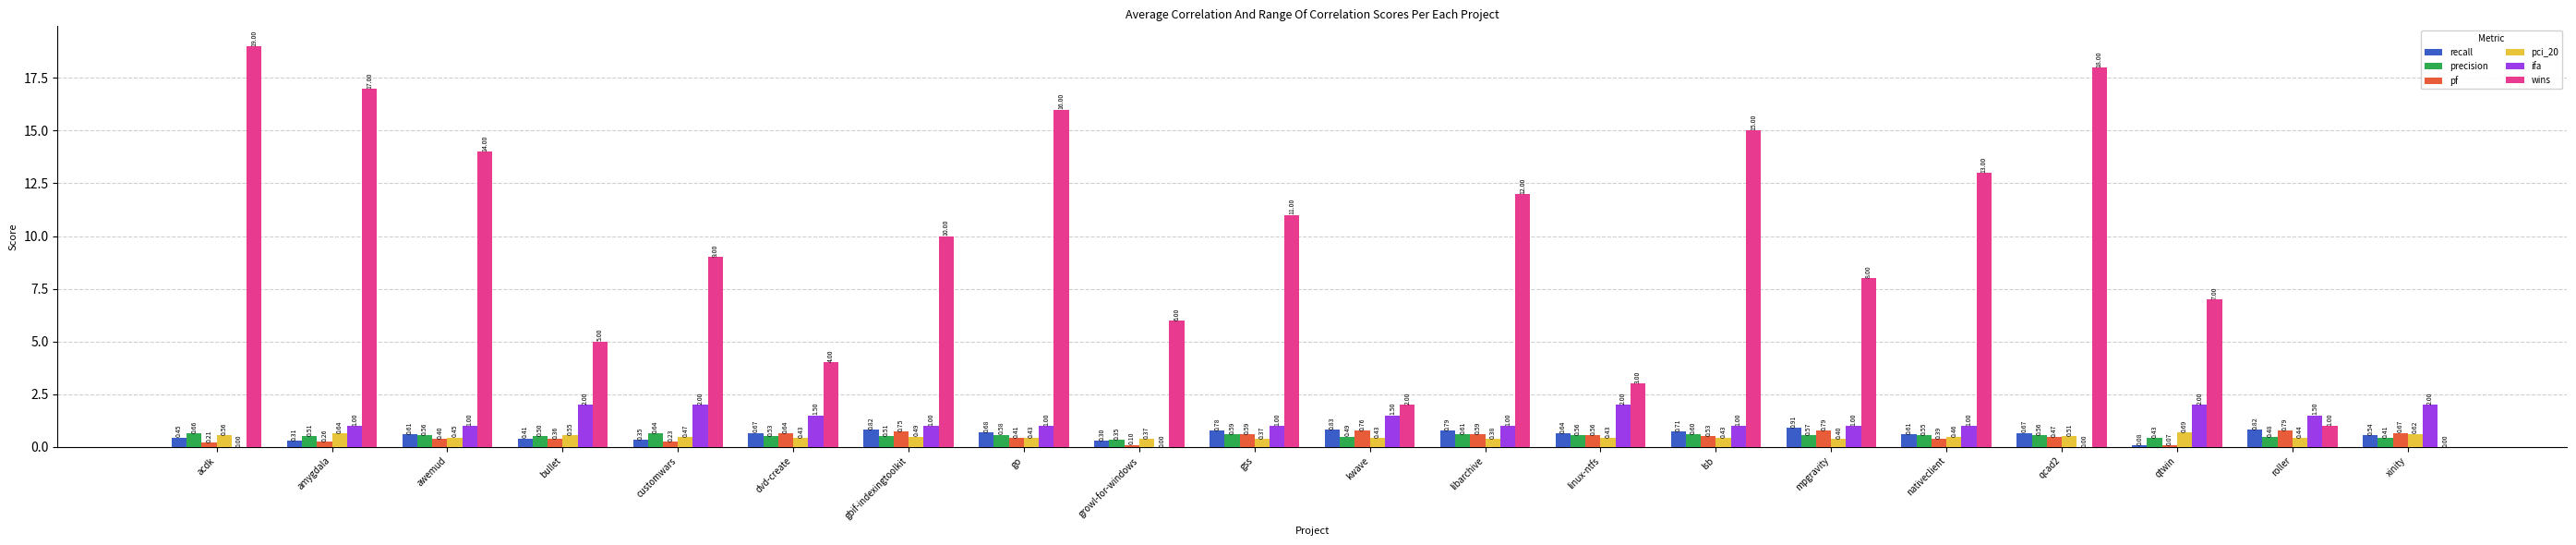

Which series changed the most between amygdala and linux-ntfs?

wins